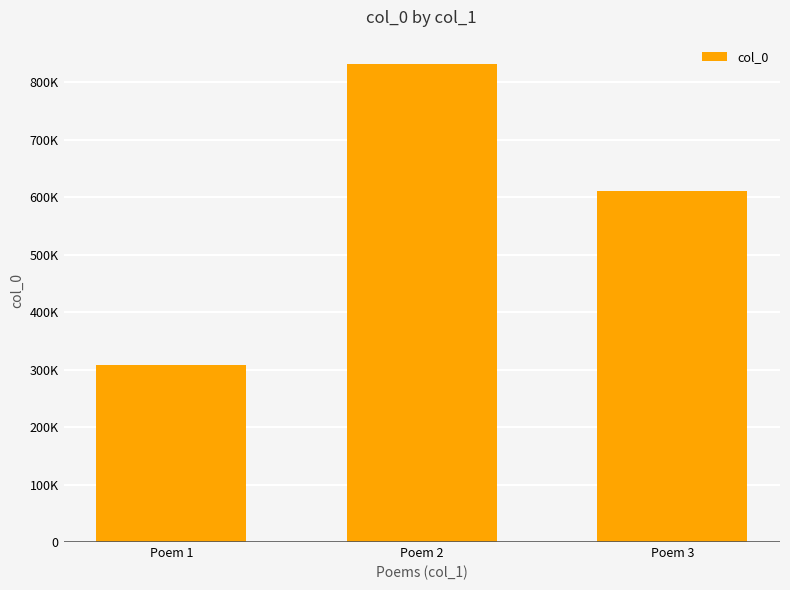

What is the greatest value displayed?

832290